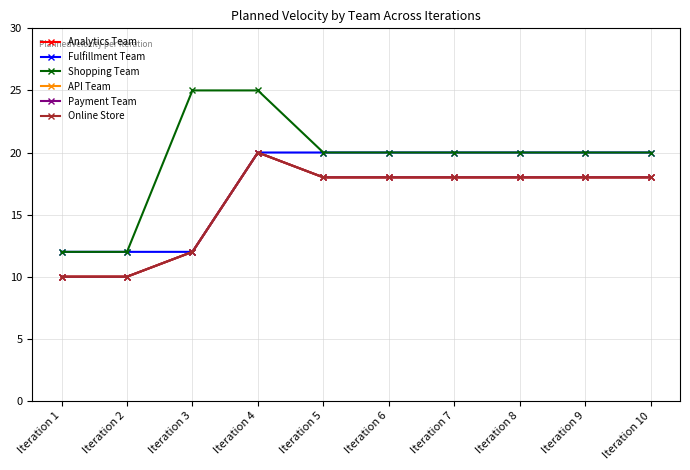

Reading left to right, list all the values displayed in this chart.

Analytics Team: Iteration 1=10	Iteration 2=10	Iteration 3=12	Iteration 4=20	Iteration 5=18	Iteration 6=18	Iteration 7=18	Iteration 8=18	Iteration 9=18	Iteration 10=18
Fulfillment Team: Iteration 1=12	Iteration 2=12	Iteration 3=12	Iteration 4=20	Iteration 5=20	Iteration 6=20	Iteration 7=20	Iteration 8=20	Iteration 9=20	Iteration 10=20
Shopping Team: Iteration 1=12	Iteration 2=12	Iteration 3=25	Iteration 4=25	Iteration 5=20	Iteration 6=20	Iteration 7=20	Iteration 8=20	Iteration 9=20	Iteration 10=20
API Team: Iteration 1=10	Iteration 2=10	Iteration 3=12	Iteration 4=20	Iteration 5=18	Iteration 6=18	Iteration 7=18	Iteration 8=18	Iteration 9=18	Iteration 10=18
Payment Team: Iteration 1=10	Iteration 2=10	Iteration 3=12	Iteration 4=20	Iteration 5=18	Iteration 6=18	Iteration 7=18	Iteration 8=18	Iteration 9=18	Iteration 10=18
Online Store: Iteration 1=10	Iteration 2=10	Iteration 3=12	Iteration 4=20	Iteration 5=18	Iteration 6=18	Iteration 7=18	Iteration 8=18	Iteration 9=18	Iteration 10=18